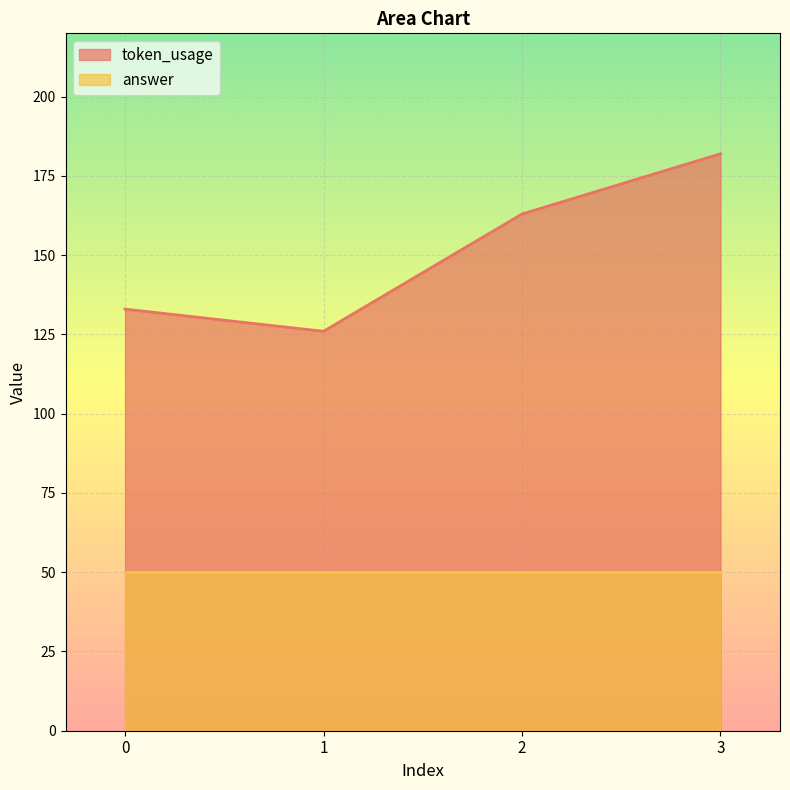

What is the greatest value displayed?

182